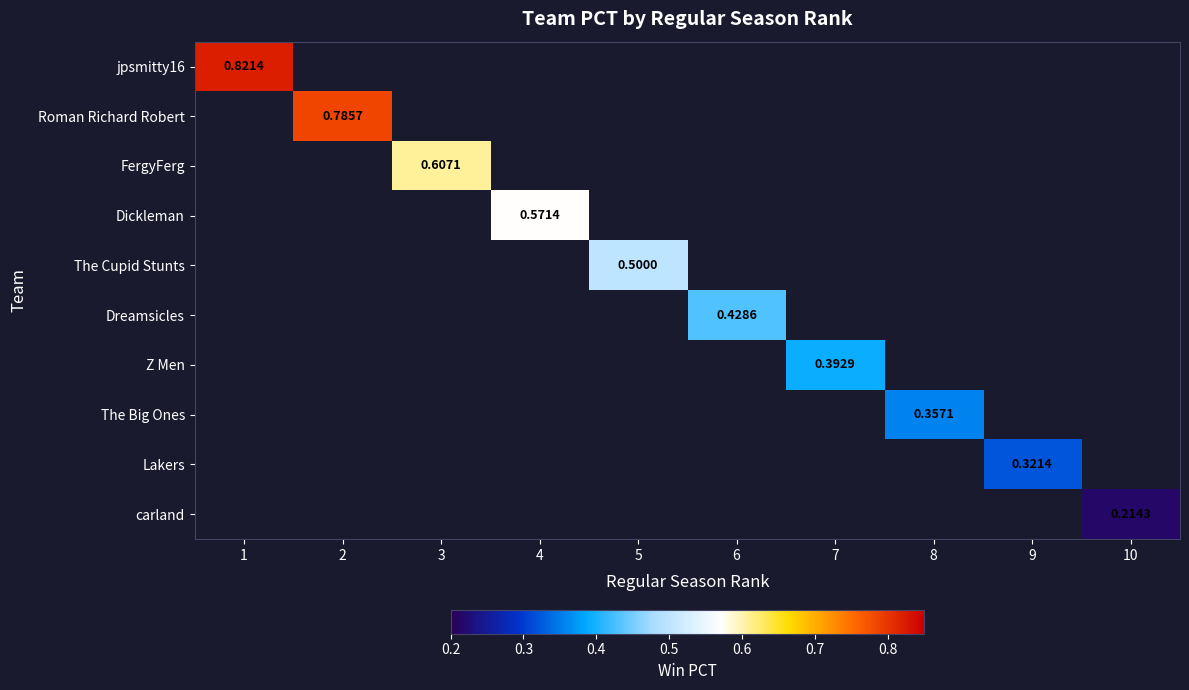

Rank the series at 6 from highest to lowest value.

Dreamsicles, jpsmitty16, Roman Richard Robert, FergyFerg, Dickleman, The Cupid Stunts, Z Men, The Big Ones, Lakers, carland